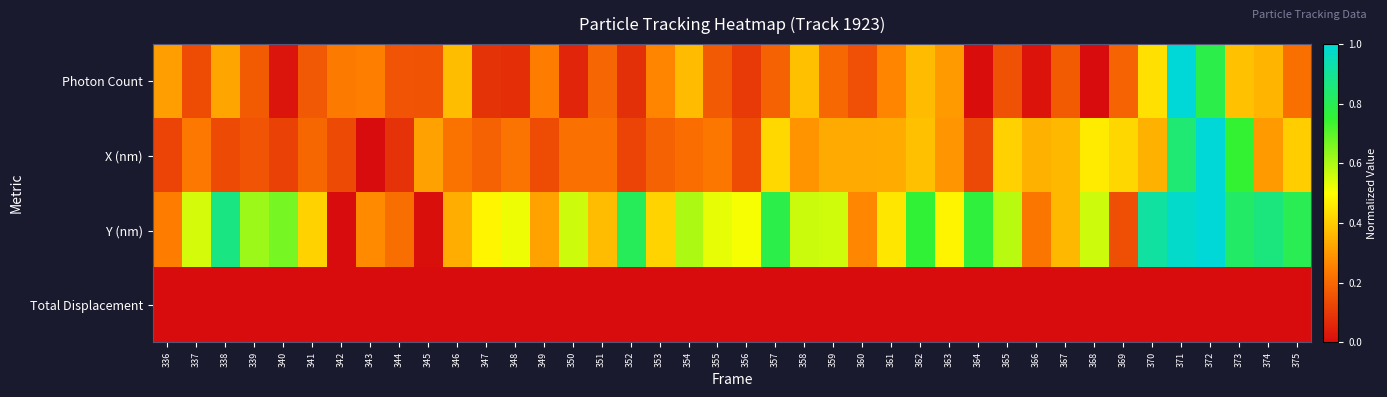

Reading left to right, transcribe all the data shown in this chart.

Photon Count: 336=0.3	337=0.1	338=0.3	339=0.2	340=0.0	341=0.2	342=0.2	343=0.2	344=0.2	345=0.2	346=0.4	347=0.1	348=0.1	349=0.2	350=0.1	351=0.2	352=0.1	353=0.3	354=0.4	355=0.2	356=0.1	357=0.2	358=0.4	359=0.2	360=0.1	361=0.3	362=0.4	363=0.3	364=0.0	365=0.2	366=0.0	367=0.2	368=0.0	369=0.2	370=0.4	371=1.0	372=0.8	373=0.4	374=0.4	375=0.2
X (nm): 336=0.1	337=0.2	338=0.1	339=0.2	340=0.1	341=0.2	342=0.1	343=0.0	344=0.1	345=0.3	346=0.2	347=0.2	348=0.2	349=0.1	350=0.2	351=0.2	352=0.1	353=0.2	354=0.2	355=0.2	356=0.1	357=0.4	358=0.3	359=0.3	360=0.3	361=0.3	362=0.4	363=0.3	364=0.1	365=0.4	366=0.3	367=0.4	368=0.5	369=0.4	370=0.3	371=0.8	372=1.0	373=0.7	374=0.3	375=0.4
Y (nm): 336=0.2	337=0.6	338=0.9	339=0.6	340=0.7	341=0.4	342=0.0	343=0.3	344=0.2	345=0.0	346=0.3	347=0.5	348=0.5	349=0.3	350=0.6	351=0.4	352=0.8	353=0.4	354=0.6	355=0.5	356=0.5	357=0.8	358=0.6	359=0.6	360=0.3	361=0.5	362=0.8	363=0.5	364=0.8	365=0.6	366=0.2	367=0.4	368=0.6	369=0.1	370=0.9	371=1.0	372=1.0	373=0.8	374=0.9	375=0.8
Total Displacement: 336=0.0	337=0.0	338=0.0	339=0.0	340=0.0	341=0.0	342=0.0	343=0.0	344=0.0	345=0.0	346=0.0	347=0.0	348=0.0	349=0.0	350=0.0	351=0.0	352=0.0	353=0.0	354=0.0	355=0.0	356=0.0	357=0.0	358=0.0	359=0.0	360=0.0	361=0.0	362=0.0	363=0.0	364=0.0	365=0.0	366=0.0	367=0.0	368=0.0	369=0.0	370=0.0	371=0.0	372=0.0	373=0.0	374=0.0	375=0.0